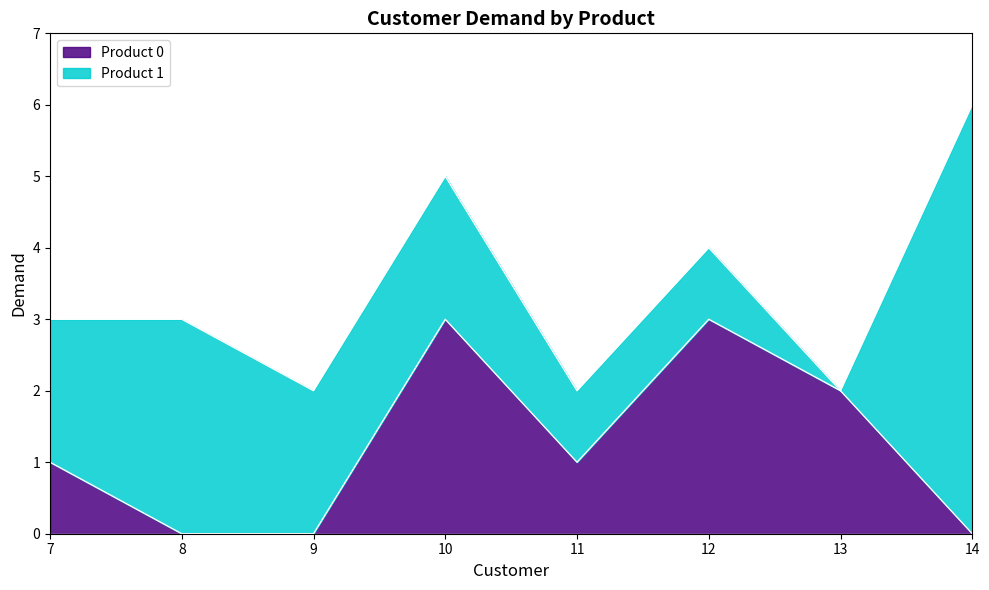

How many interior local valleys (lower than both neighbors) does the data have?

1